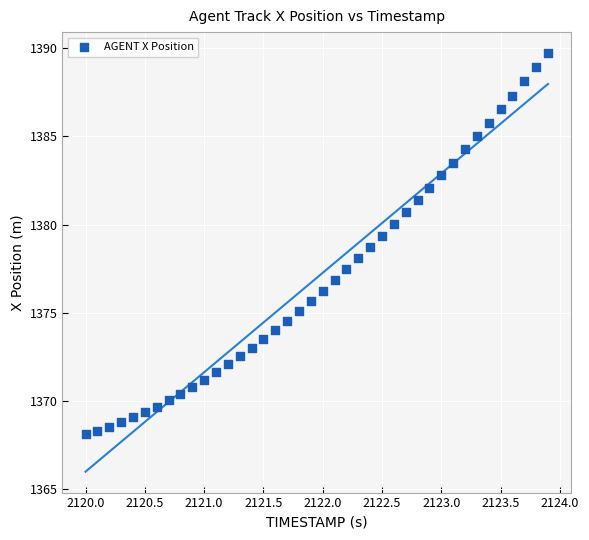

What is the range of Y values (max minus min)?

21.6